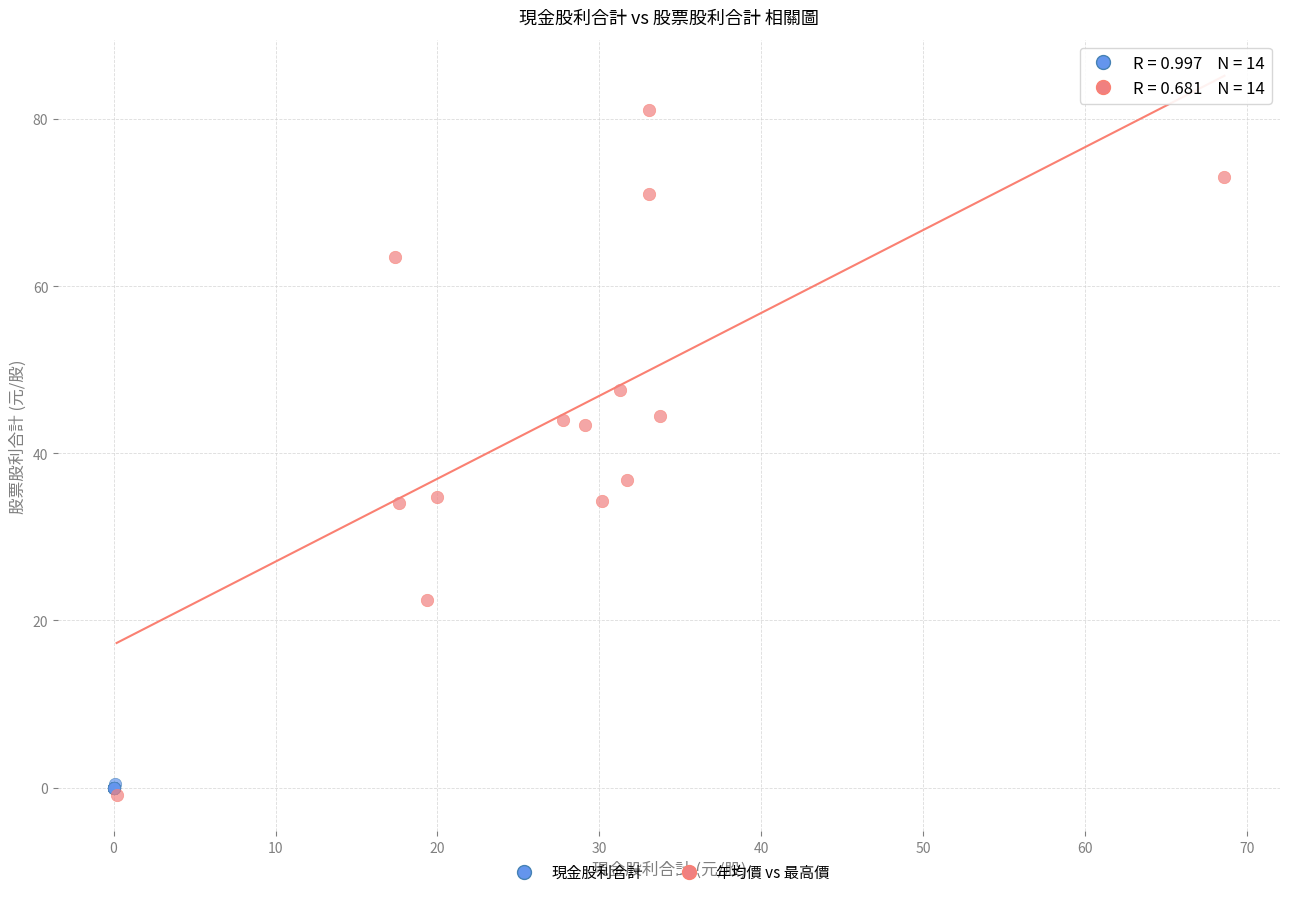

Which series has the largest Y range (max minus min)?

年均價 vs 最高價